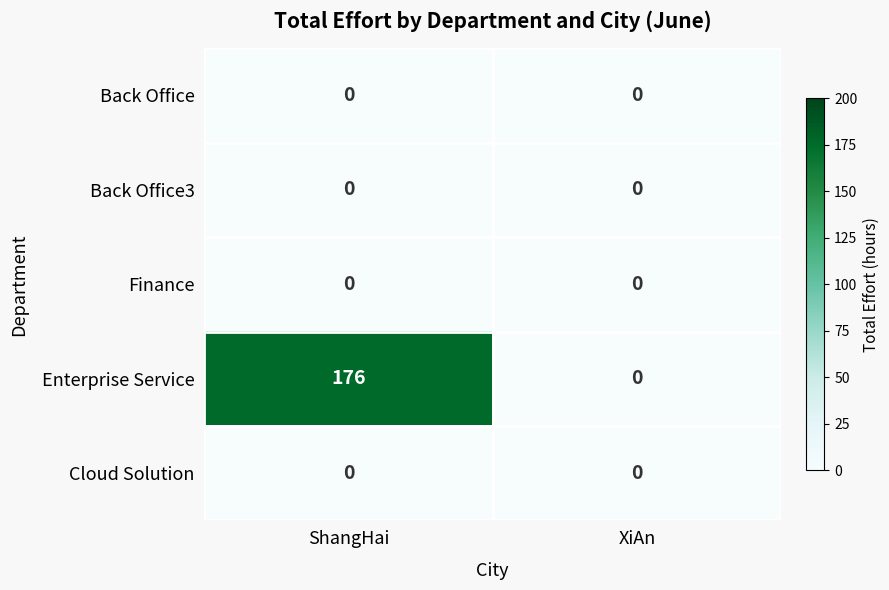

Which series changed the most between ShangHai and XiAn?

Enterprise Service